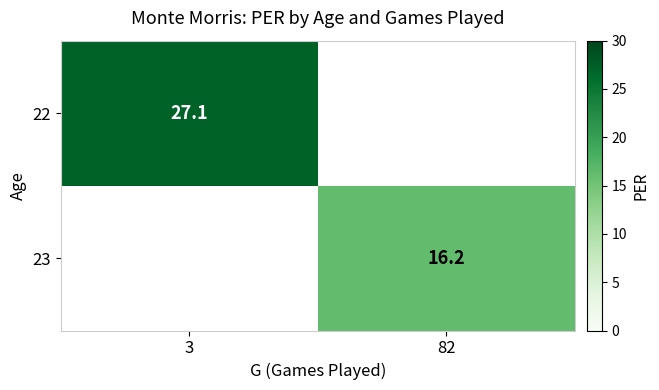

What is the greatest value displayed?

27.1